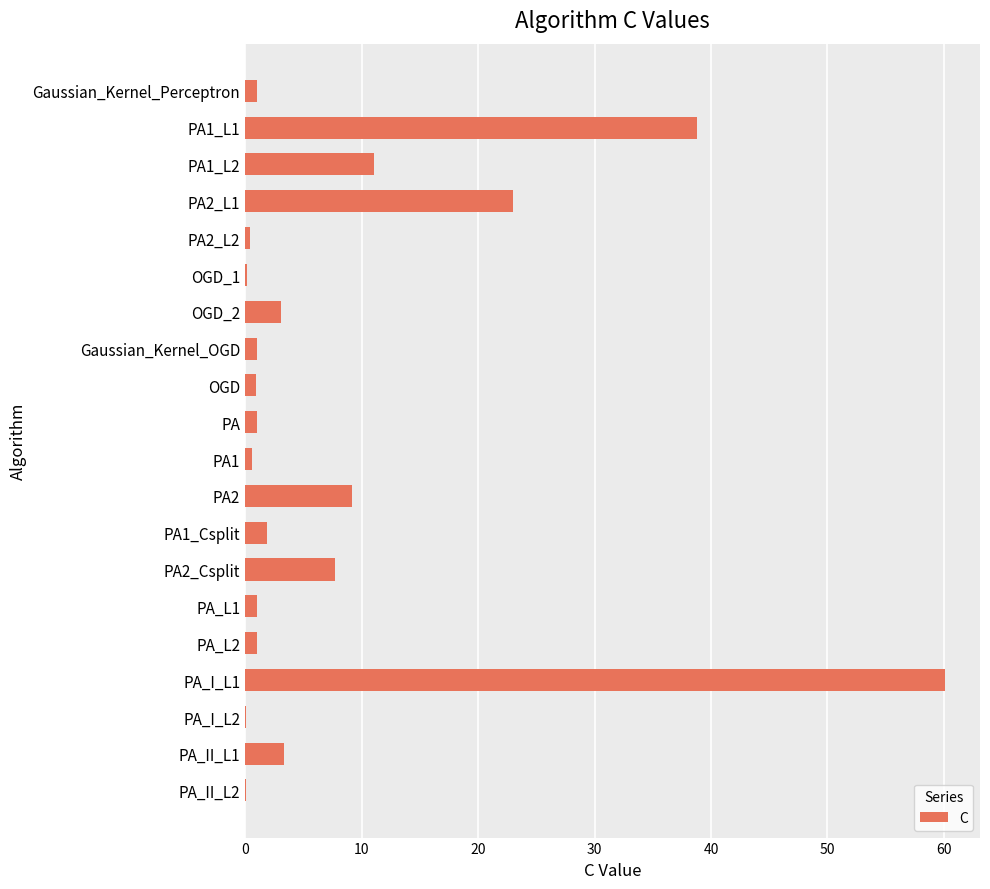

What is the sum of all values?

165.4